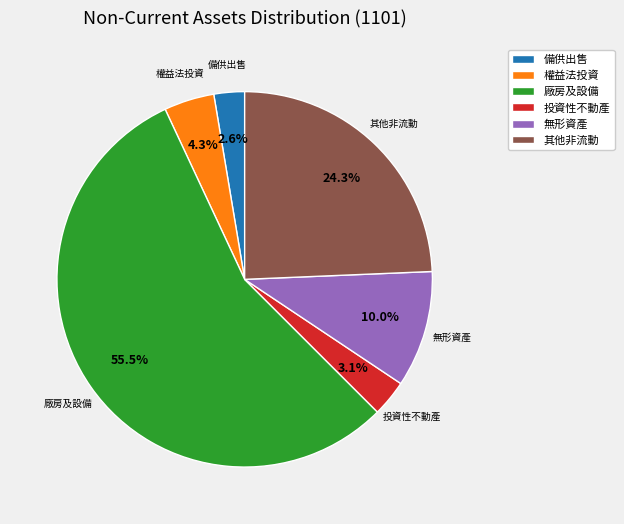

What is the majority slice?

廠房及設備